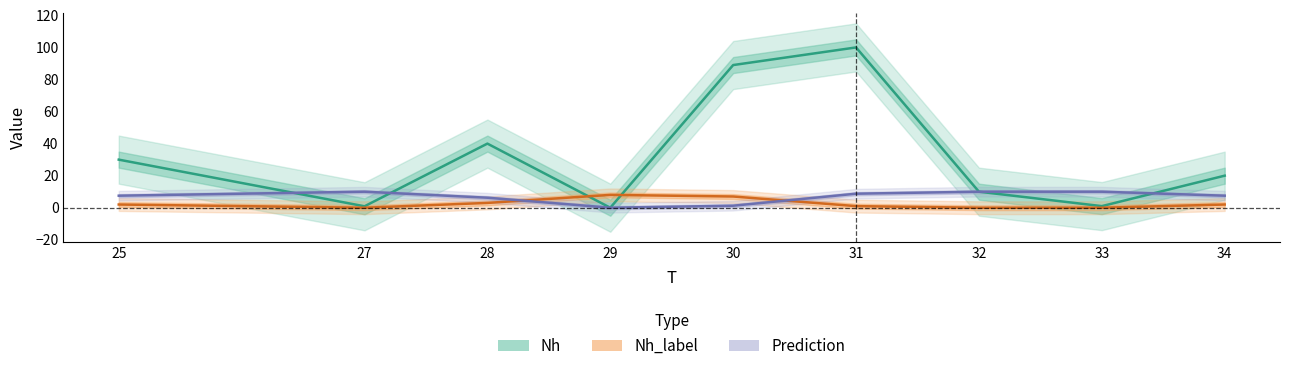

Rank the series at 33 from highest to lowest value.

Prediction, Nh, Nh_label